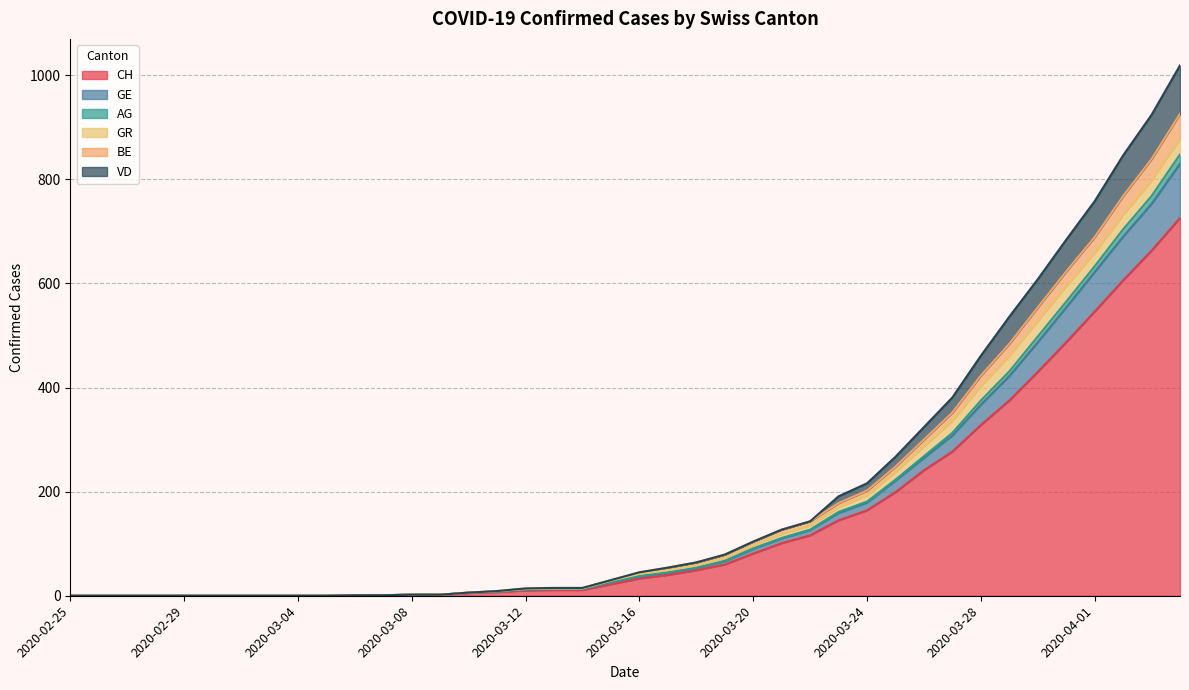

What is the highest value of the CH series?

726